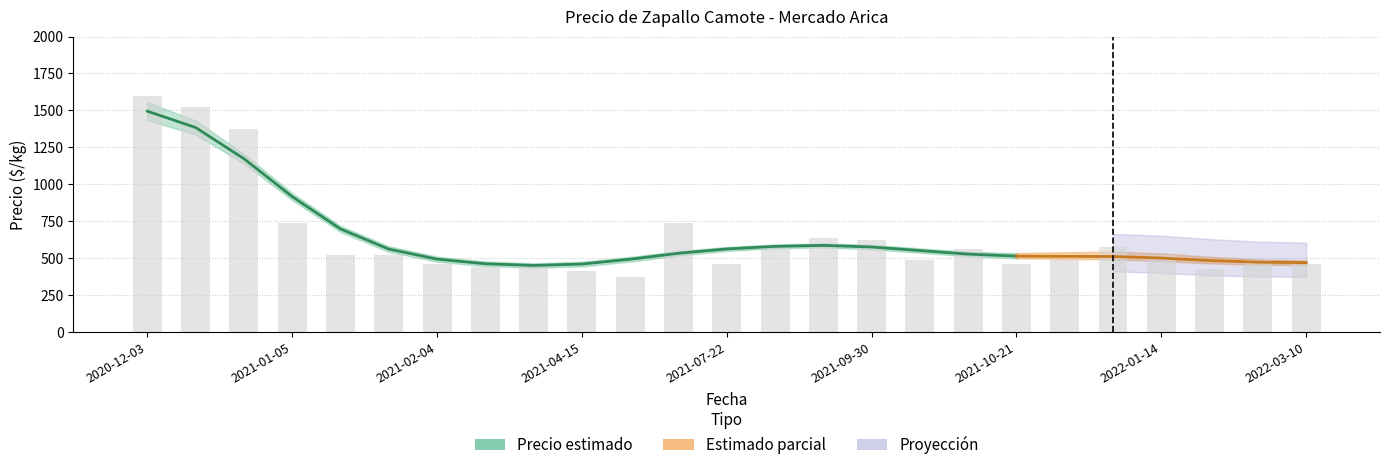

Is it true that Precio maximo equals 600 at 2021-08-20?

True